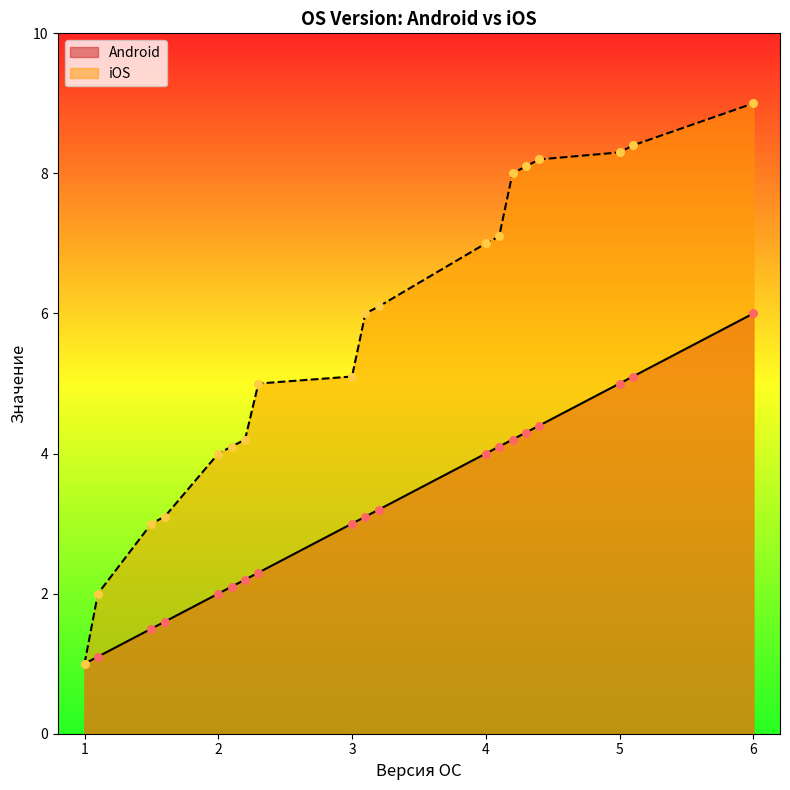

Which series contains the highest Y value?

iOS